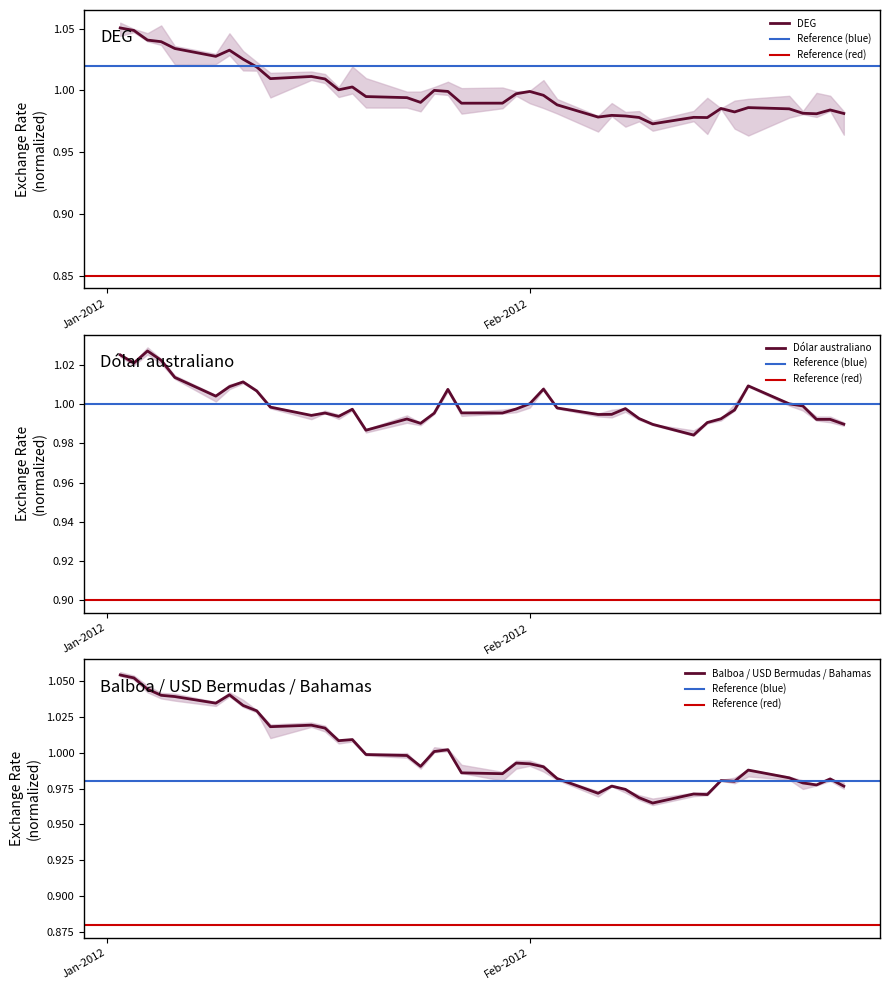

True or false: Balboa panameño and Dólar australiano intersect in this chart.

True